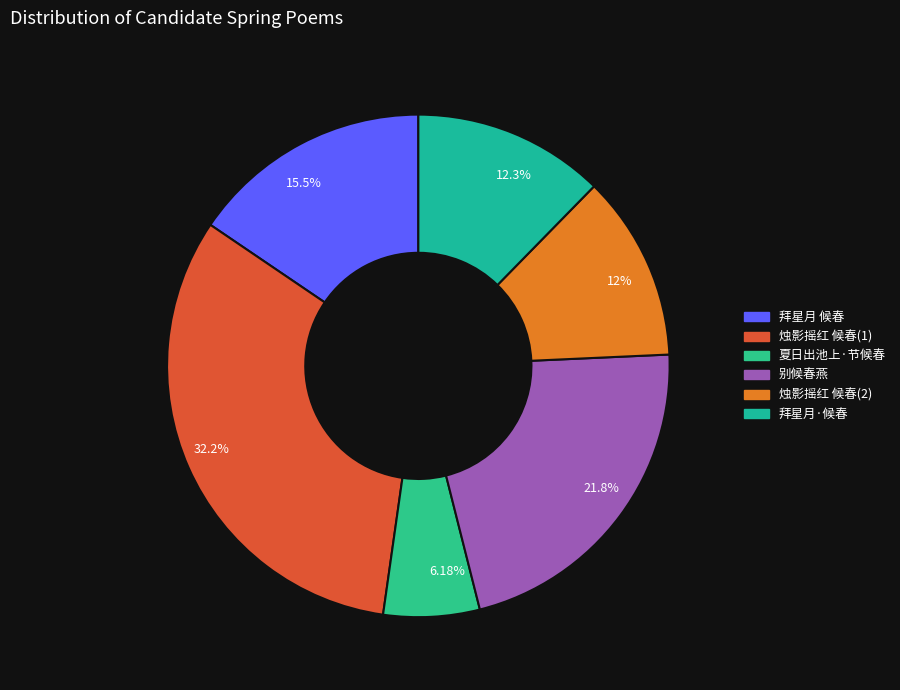

Is 32.2% the majority of the pie?

No